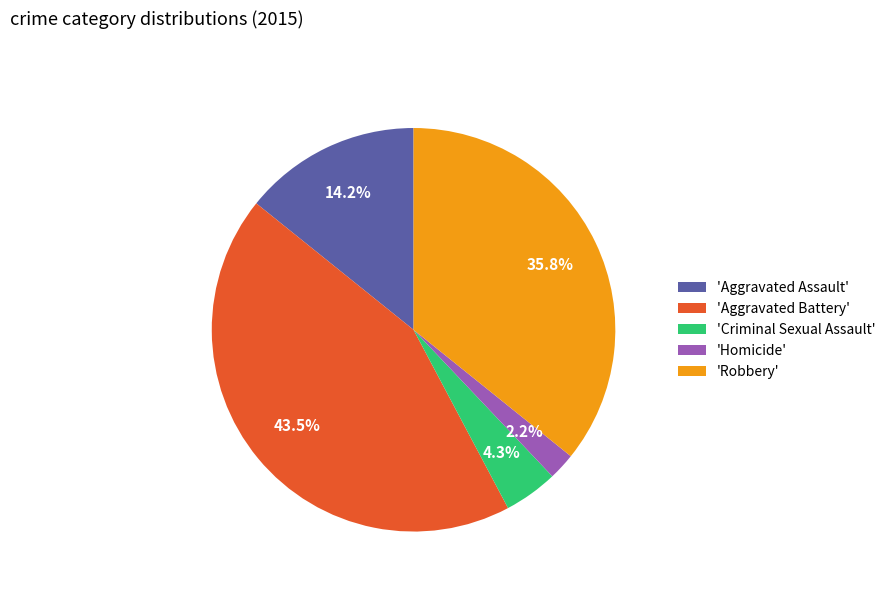

What is the smallest slice in the pie chart?

'Homicide'